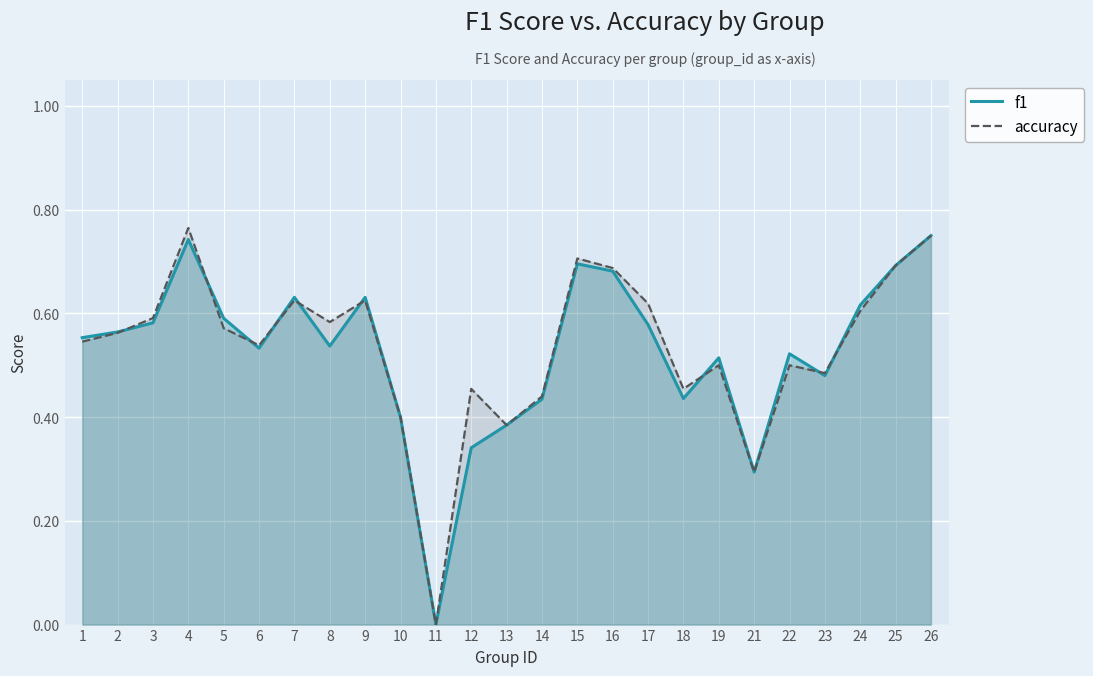

How many values in the f1 series exceed 0?

24